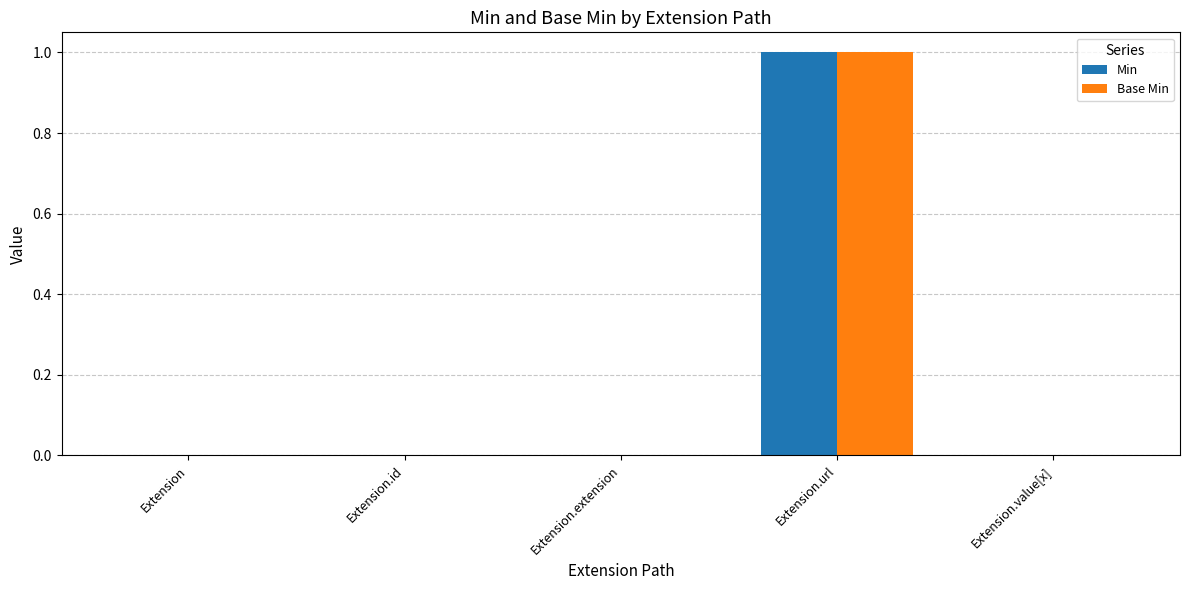

The Min series shows 1 at Extension.value[x]. True or false?

False